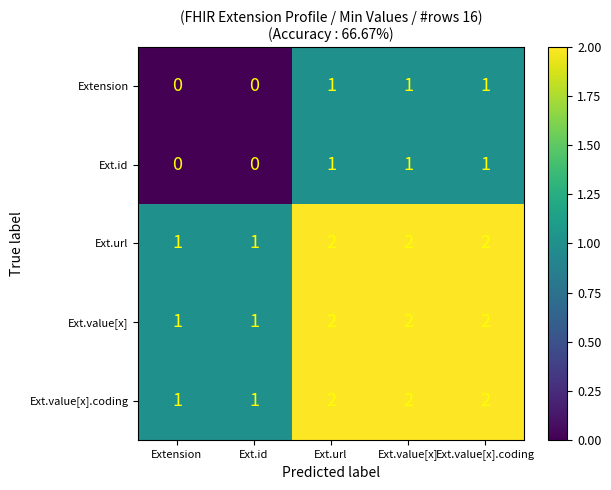

What is the sum of all Ext.id values?

3